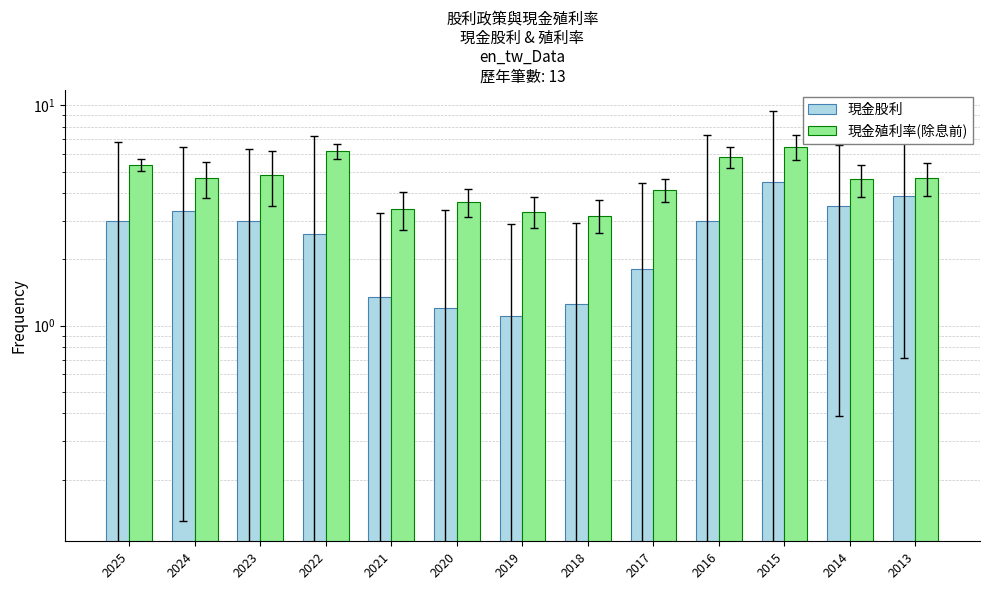

What is the minimum value shown in the chart?

1.1